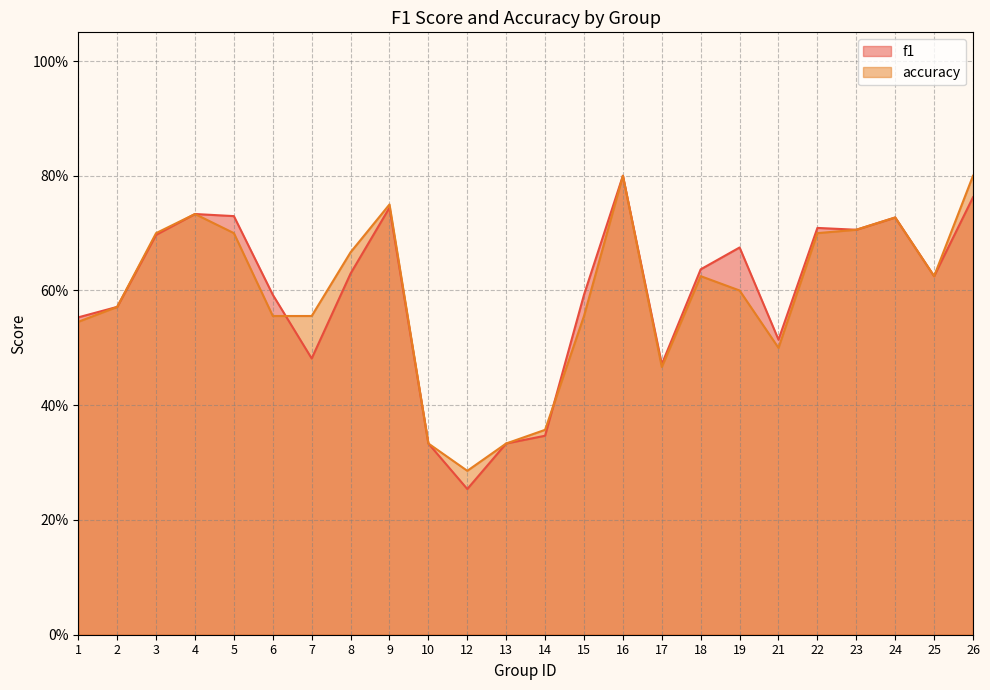

Reading left to right, transcribe all the data shown in this chart.

f1: 1=0.6	2=0.6	3=0.7	4=0.7	5=0.7	6=0.6	7=0.5	8=0.6	9=0.7	10=0.3	12=0.3	13=0.3	14=0.3	15=0.6	16=0.8	17=0.5	18=0.6	19=0.7	21=0.5	22=0.7	23=0.7	24=0.7	25=0.6	26=0.8
accuracy: 1=0.5	2=0.6	3=0.7	4=0.7	5=0.7	6=0.6	7=0.6	8=0.7	9=0.8	10=0.3	12=0.3	13=0.3	14=0.4	15=0.6	16=0.8	17=0.5	18=0.6	19=0.6	21=0.5	22=0.7	23=0.7	24=0.7	25=0.6	26=0.8